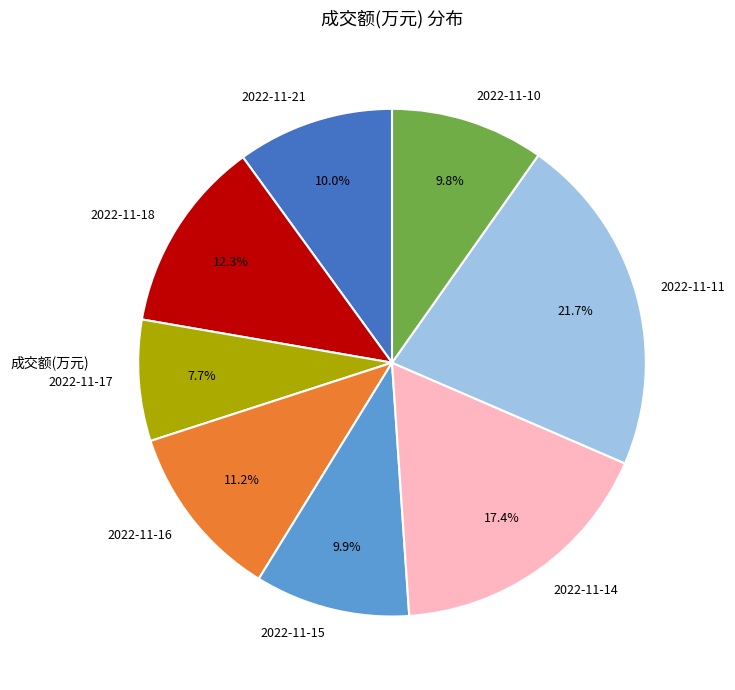

Between 2022-11-21 and 2022-11-18, which is larger?

2022-11-18